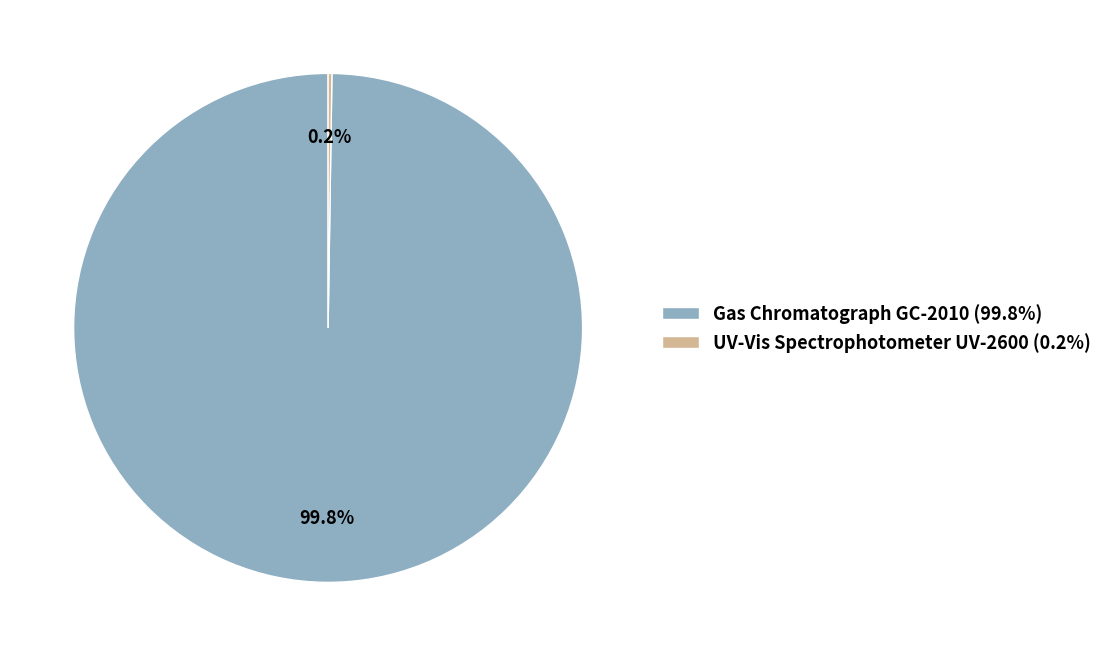

Does any single category account for the majority?

Yes